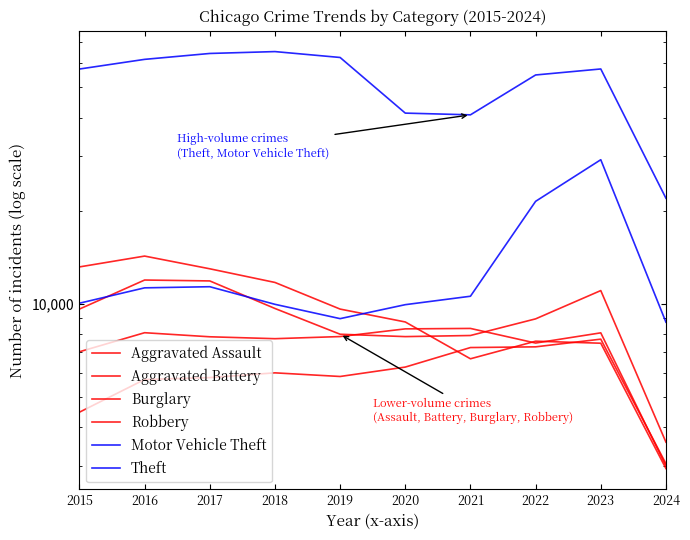

Is this an area chart (filled region under the line)?

No